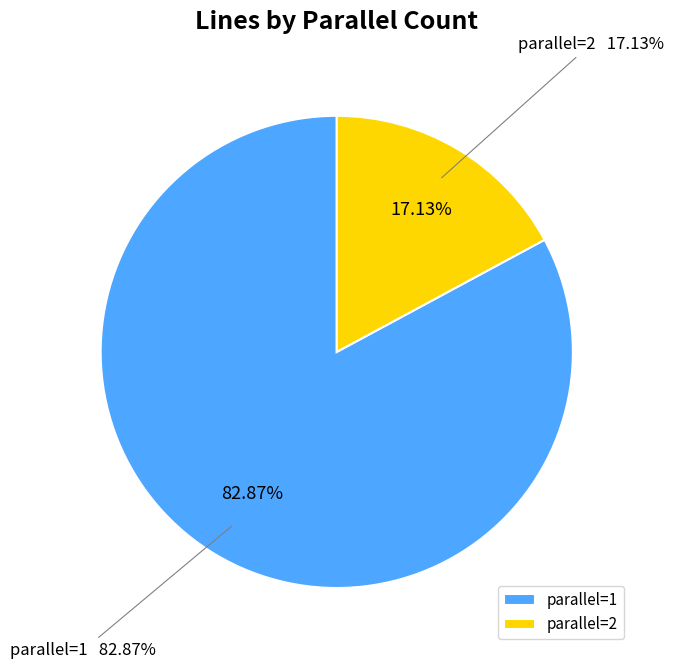

Which slice is the smallest?

parallel=2